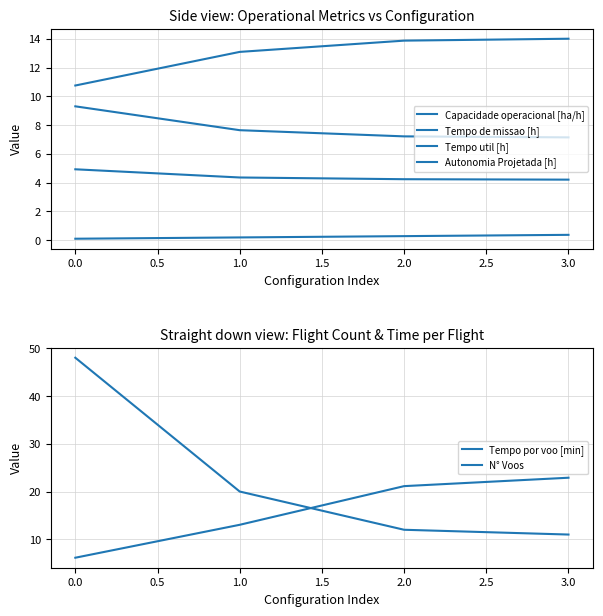

What are all the series names shown in the legend?

Capacidade operacional [ha/h], Tempo de missao [h], Tempo util [h], Autonomia Projetada [h], Tempo por voo [min], N° Voos